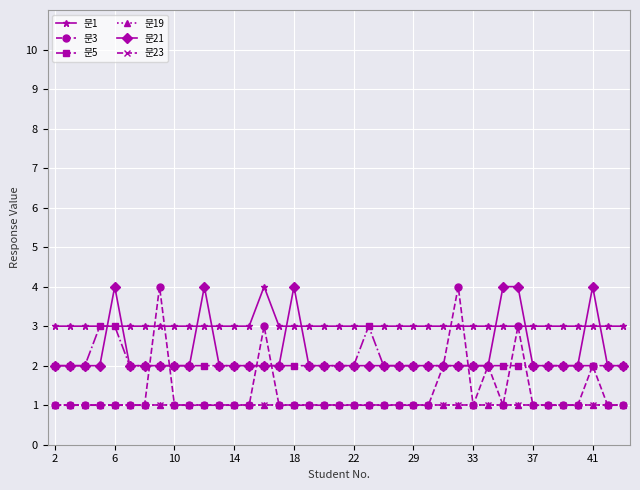

True or false: 문19 and 문23 cross at least once.

False